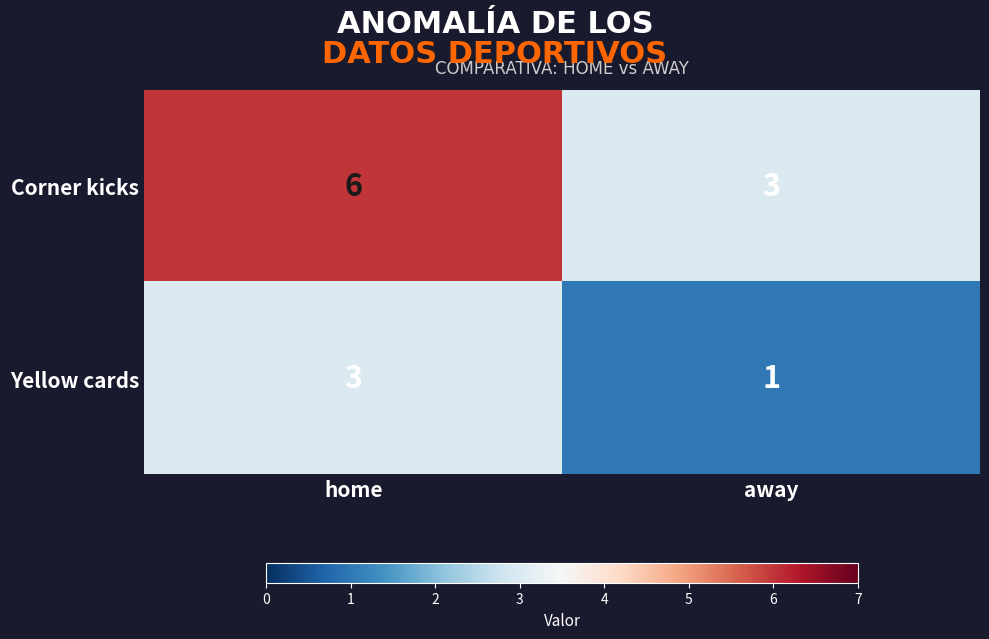

Rank the series by their maximum value, from lowest to highest.

Yellow cards, Corner kicks